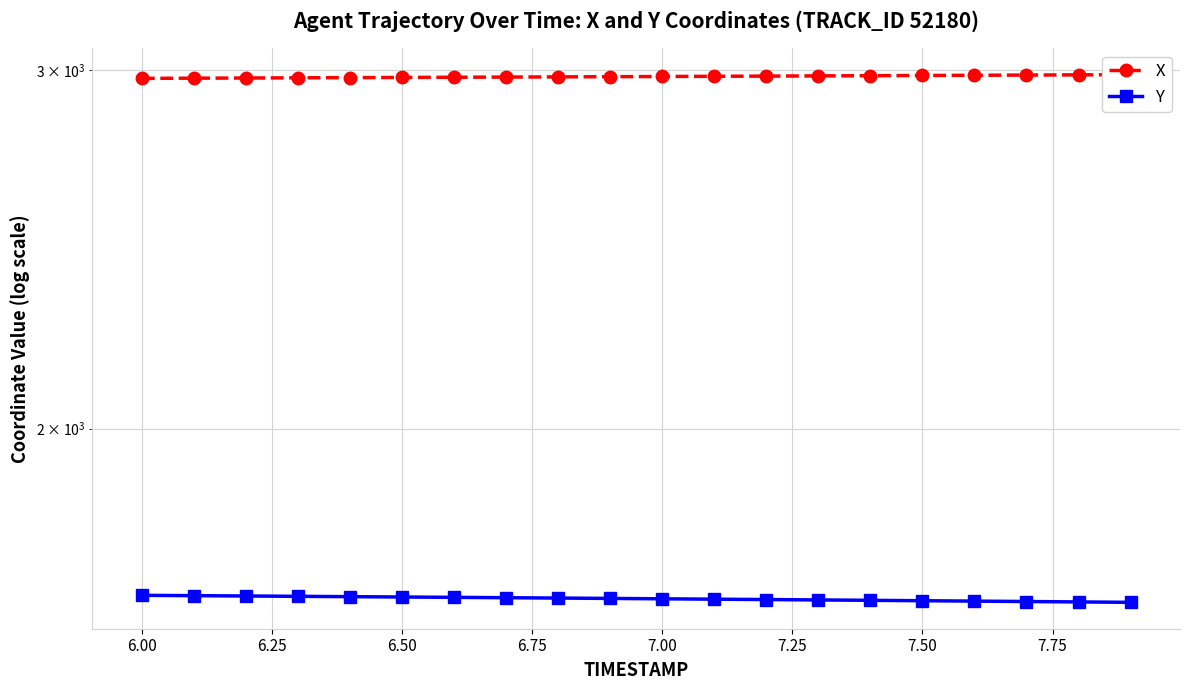

Reading right to left, extract all data points from this chart.

X: 2984.3	2983.6	2982.9	2982.2	2981.5	2980.8	2980.1	2979.4	2978.7	2978.1	2977.4	2976.8	2976.1	2975.5	2974.8	2974.2	2973.6	2973.0	2972.4	2971.8
Y: 1643.5	1644.2	1645.0	1645.7	1646.5	1647.2	1647.9	1648.7	1649.3	1650.0	1650.7	1651.4	1652.1	1652.8	1653.4	1654.0	1654.7	1655.3	1655.9	1656.5